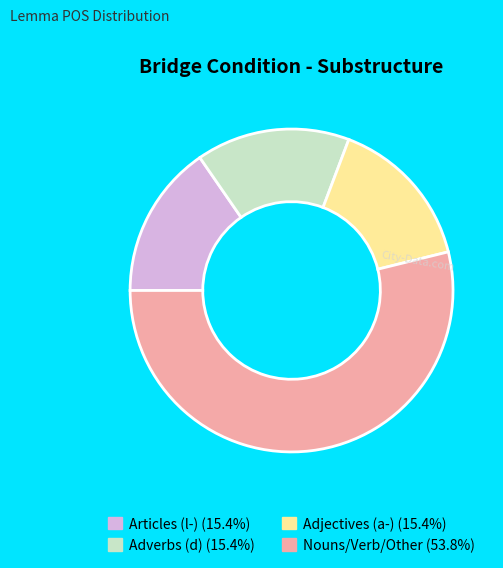

Does any single category account for the majority?

Yes